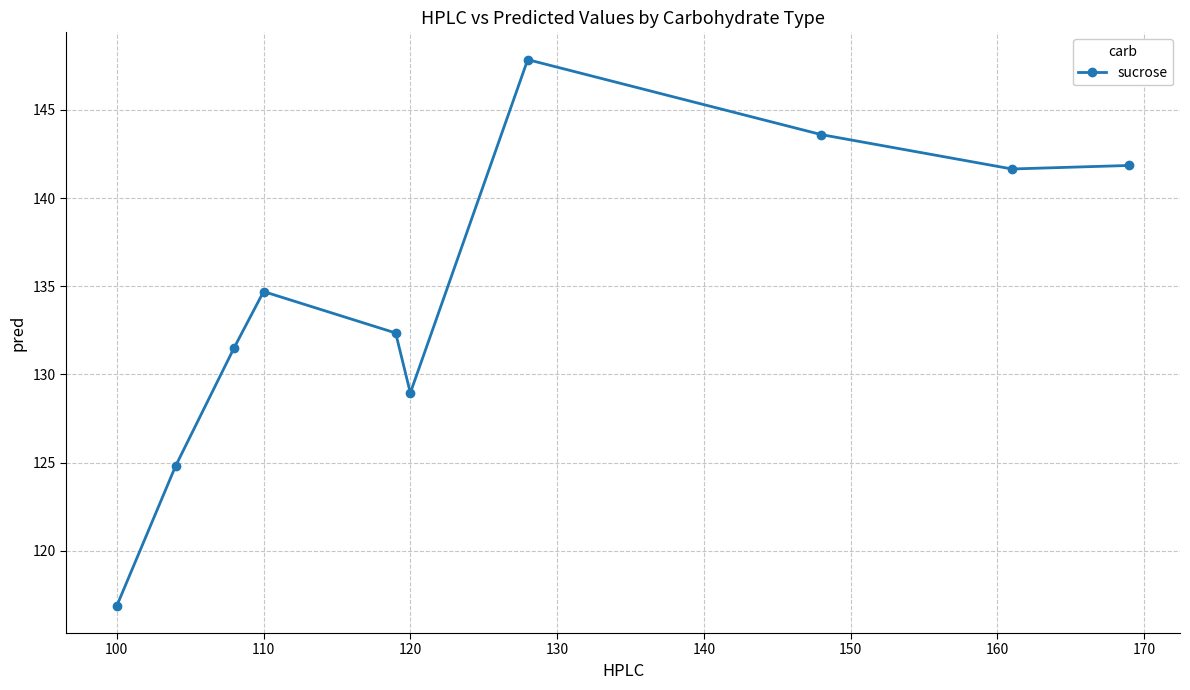

What is the minimum value shown in the chart?

116.9